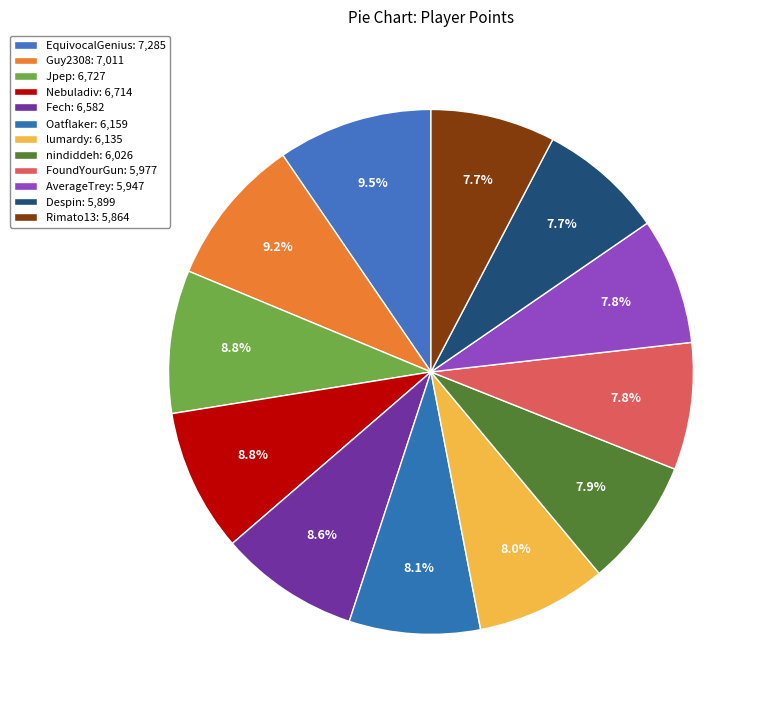

Does Guy2308 represent more than half of the total?

No